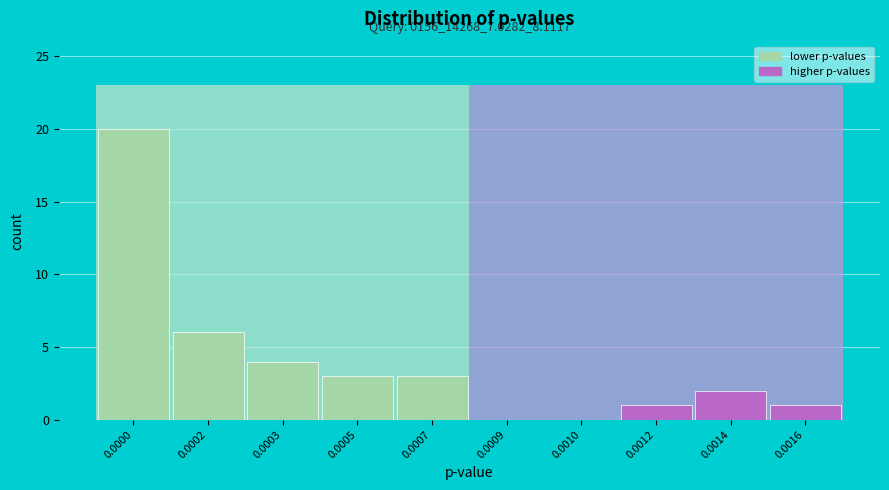

Reading left to right, list all the values displayed in this chart.

0.0000=20	0.0002=6	0.0003=4	0.0005=3	0.0007=3	0.0009=0	0.0010=0	0.0012=1	0.0014=2	0.0016=1